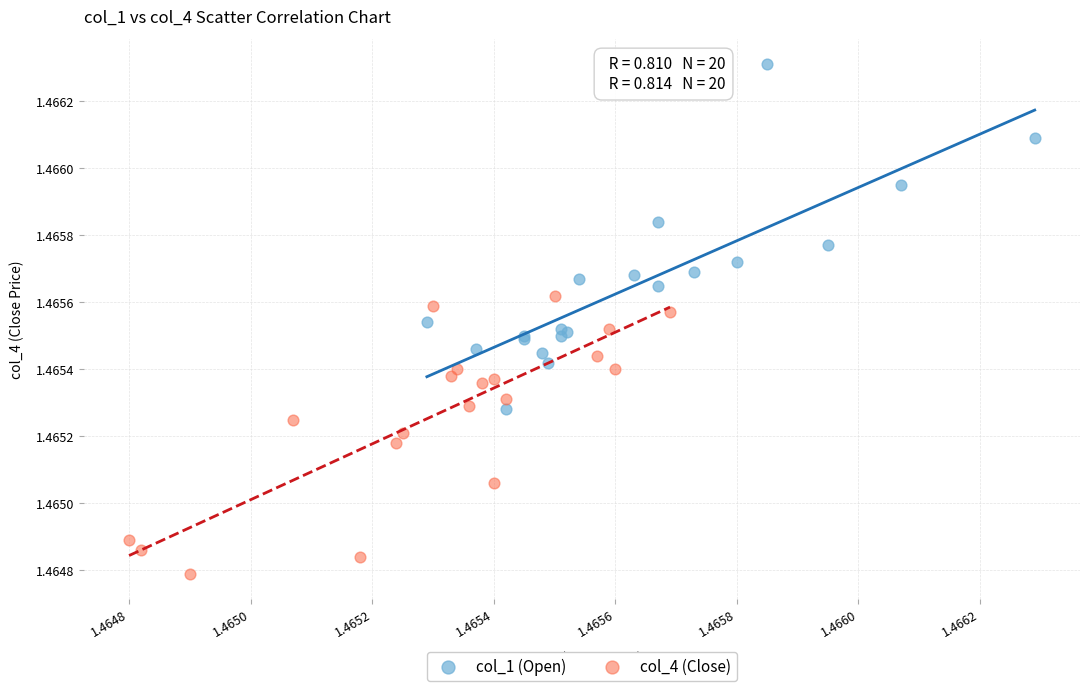

Which series has the largest Y range (max minus min)?

col_1 (Open)